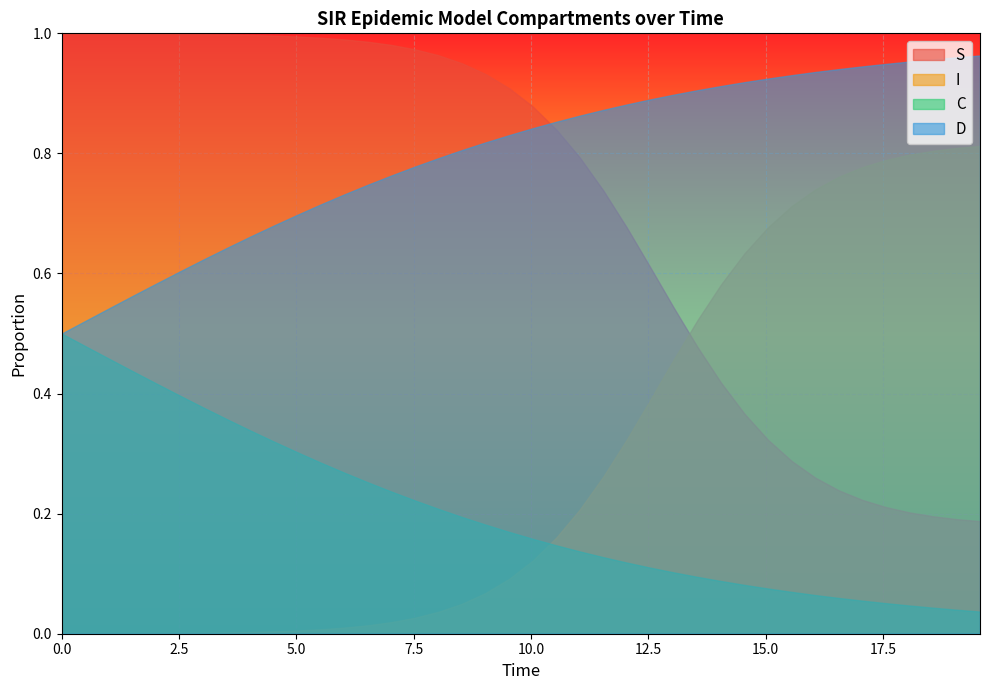

What is the average value of the D series?

0.8